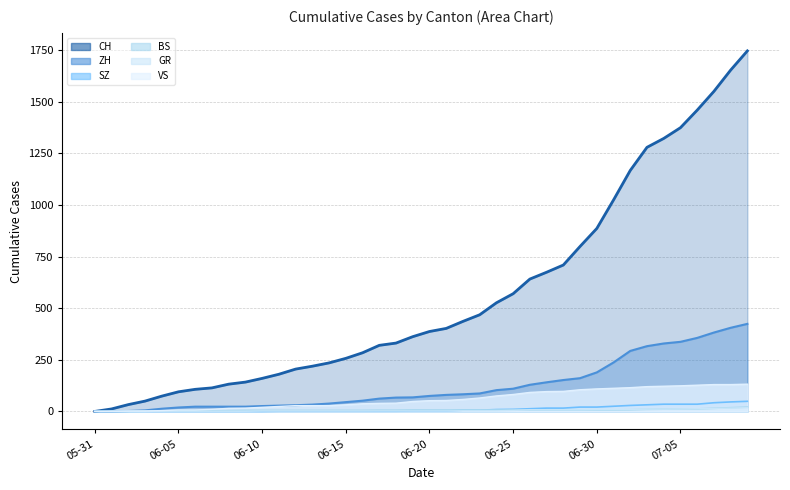

What is the sum of all GR values?

201